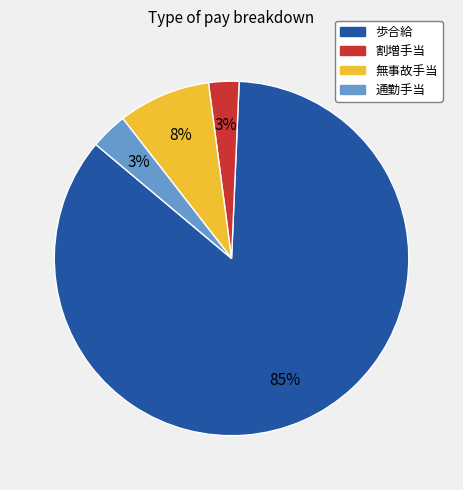

Which has a higher value, 通勤手当 or 歩合給?

歩合給